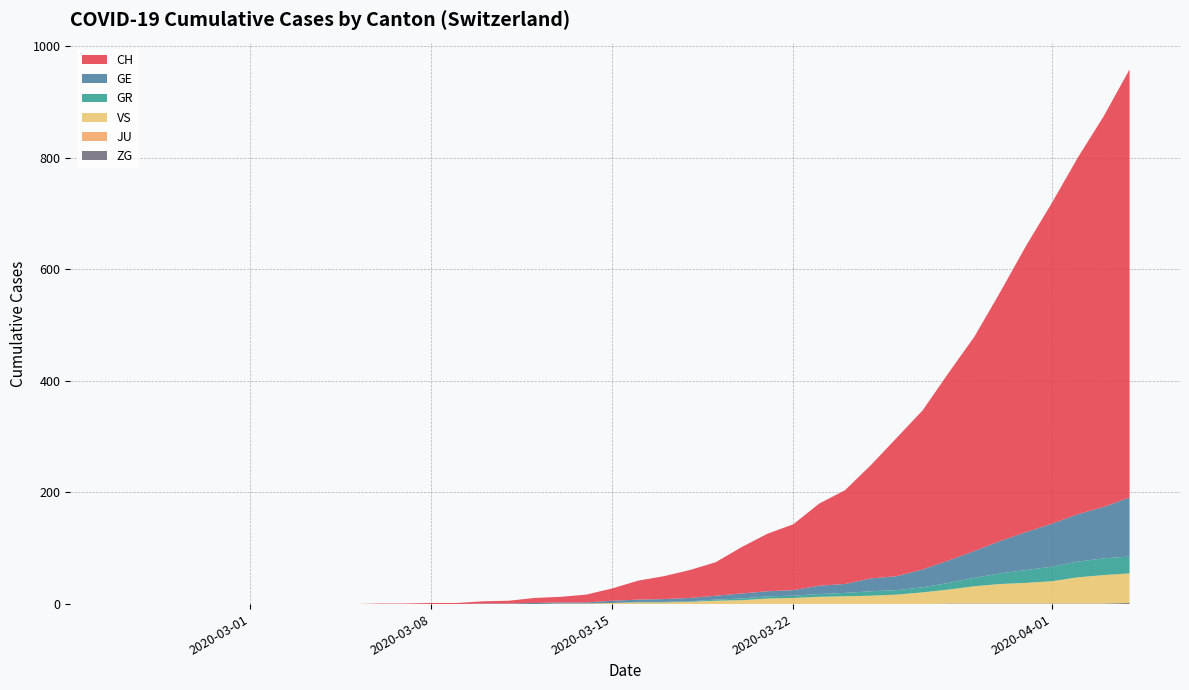

Reading left to right, transcribe all the data shown in this chart.

CH: 0	0	0	0	0	0	0	0	0	0	1	1	2	2	4	5	9	10	14	22	34	41	50	60	83	103	118	147	168	203	248	285	336	384	446	513	575	639	700	767
GE: 0	0	0	0	0	0	0	0	0	0	0	0	0	0	1	1	2	2	2	4	4	5	6	7	9	9	10	15	16	23	25	32	40	48	58	68	77	85	92	106
GR: 0	0	0	0	0	0	0	0	0	0	0	0	0	0	0	0	0	0	0	0	1	1	1	2	3	4	4	5	6	8	8	9	12	15	19	23	26	28	30	30
VS: 0	0	0	0	0	0	0	0	0	0	0	0	0	0	0	0	0	1	1	2	3	3	4	6	7	10	11	13	14	15	17	21	25	31	35	37	40	47	51	53
JU: 0	0	0	0	0	0	0	0	0	0	0	0	0	0	0	0	0	0	0	0	0	0	0	0	0	0	0	0	0	0	0	0	0	0	0	0	0	0	0	0
ZG: 0	0	0	0	0	0	0	0	0	0	0	0	0	0	0	0	0	0	0	0	0	0	0	0	0	0	0	0	0	0	0	0	1	1	1	1	1	1	1	2